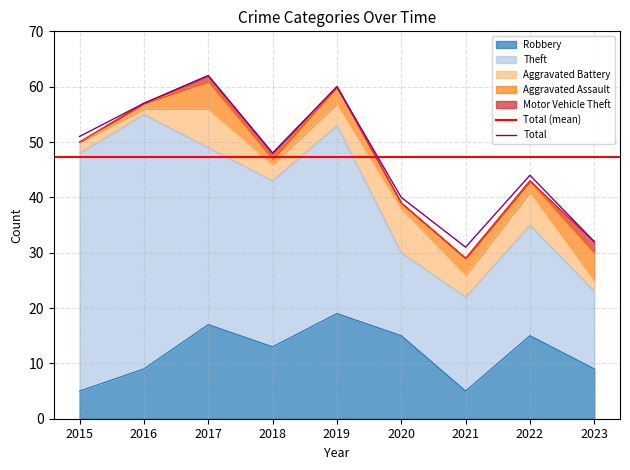

How many categories are shown in the chart?

9